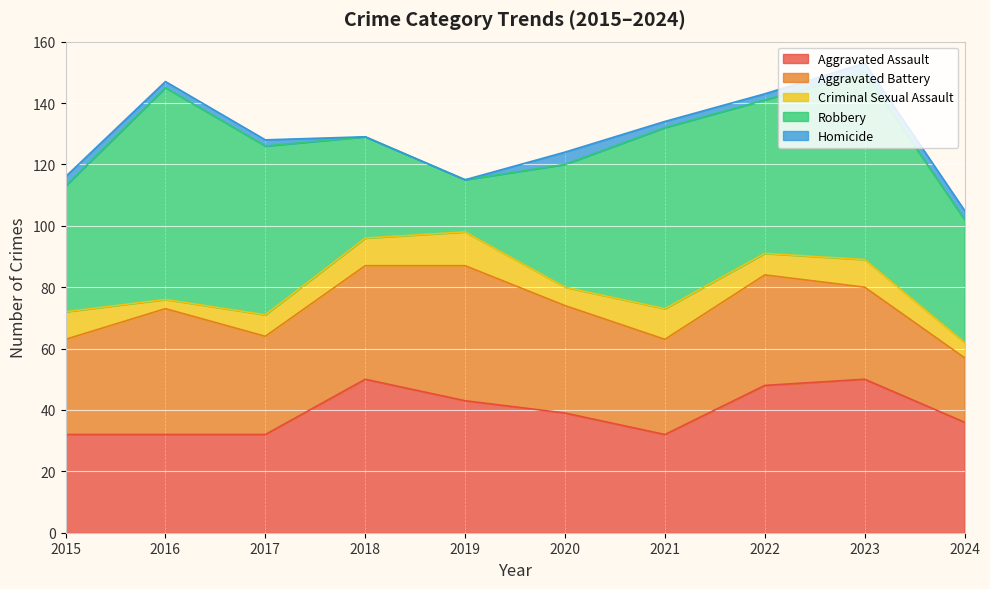

True or false: Robbery and Aggravated Battery intersect in this chart.

True